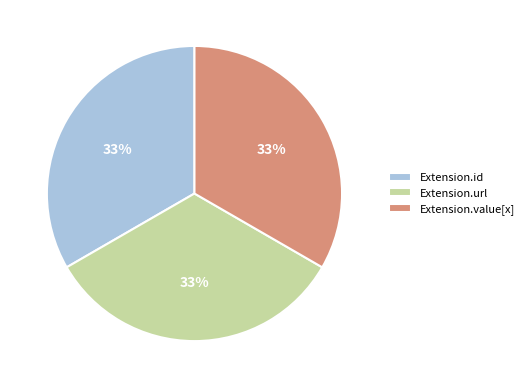

Is the sum of Extension.id and Extension.url greater than half?

Yes